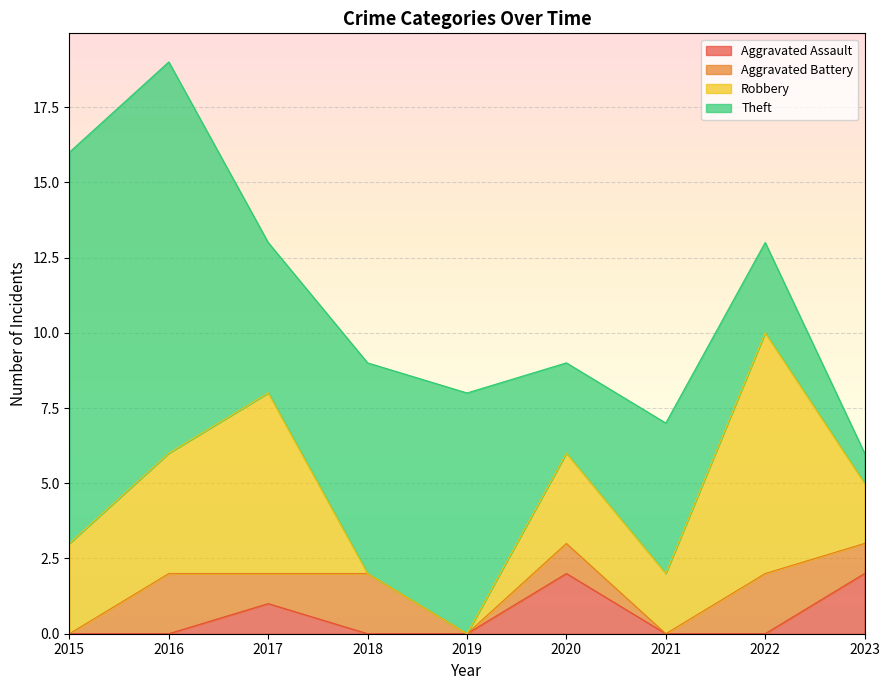

Is it true that Theft equals 3 at 2020?

True